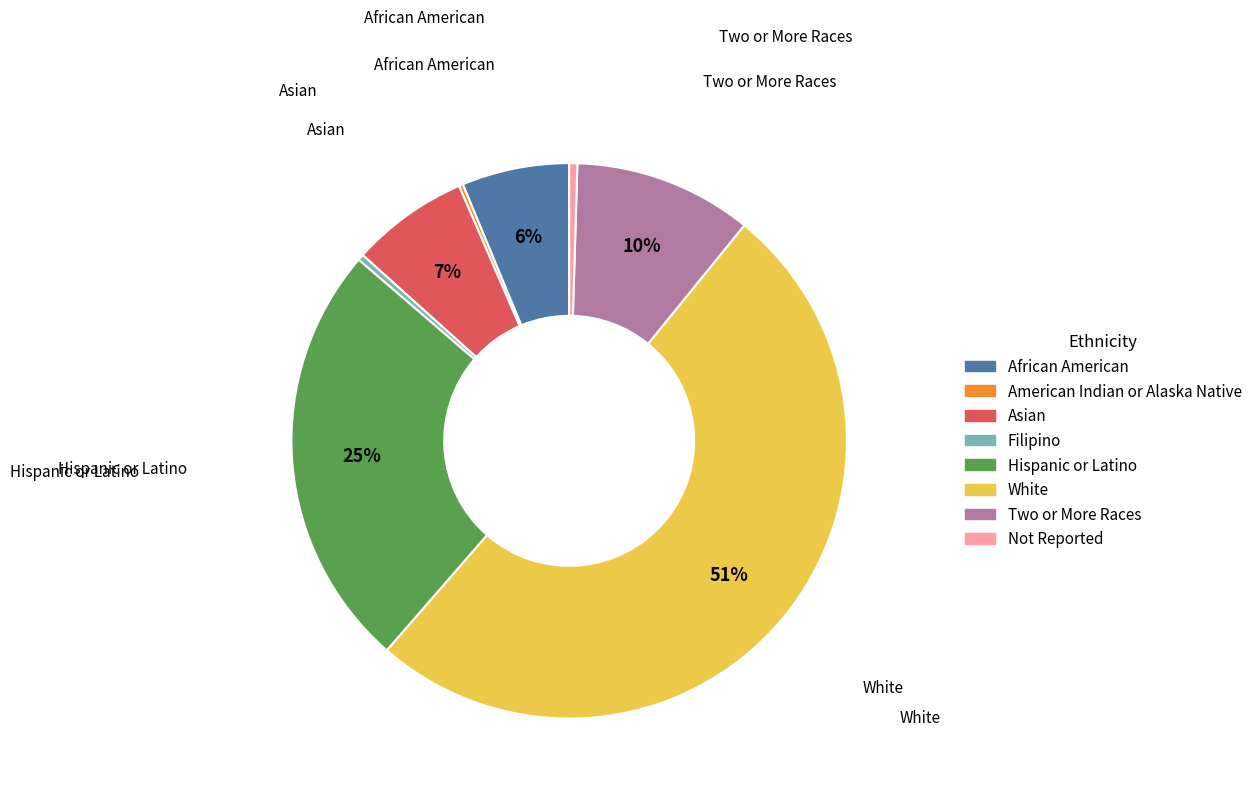

Is the sum of Hispanic or Latino and African American greater than half?

No